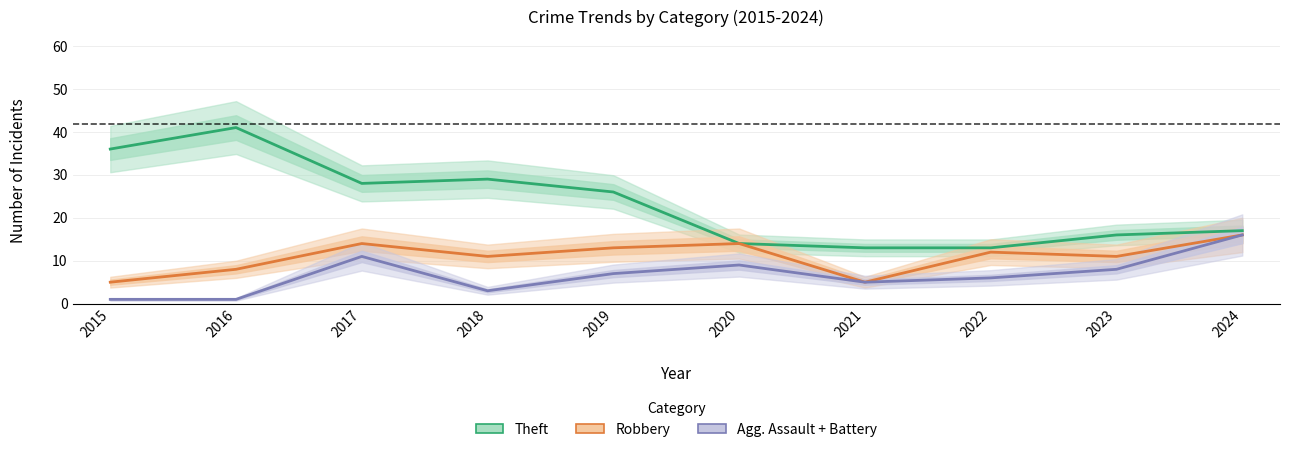

At how many categories does at least one series exceed 8?

10